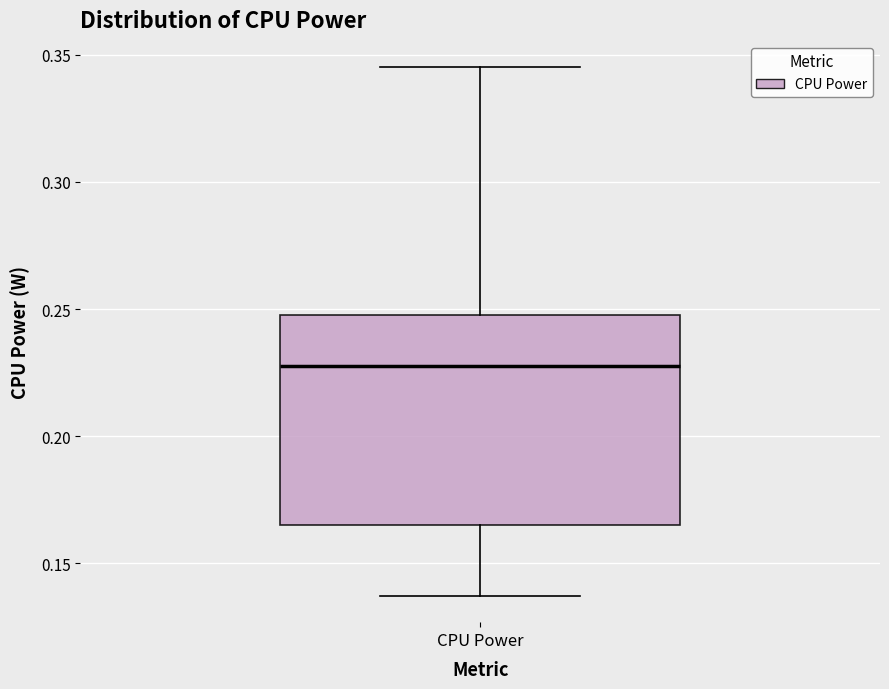

Read this box plot against the y-axis: the position of the median line, the range covered by the box, and the ends of both whiskers. The values are not printed on the chart, so give them approximately, as read against the axis.

median 0.225, box 0.165 to 0.250, whiskers 0.135 to 0.345